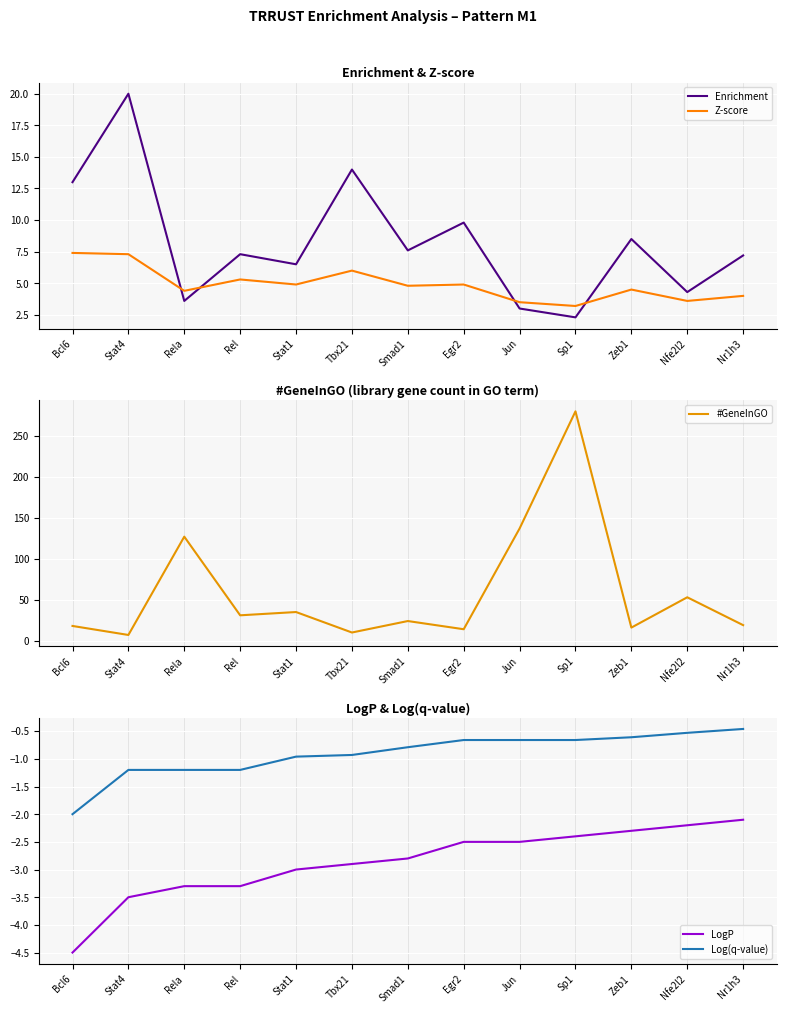

The #GeneInGO series shows 19.0 at Nr1h3. True or false?

True